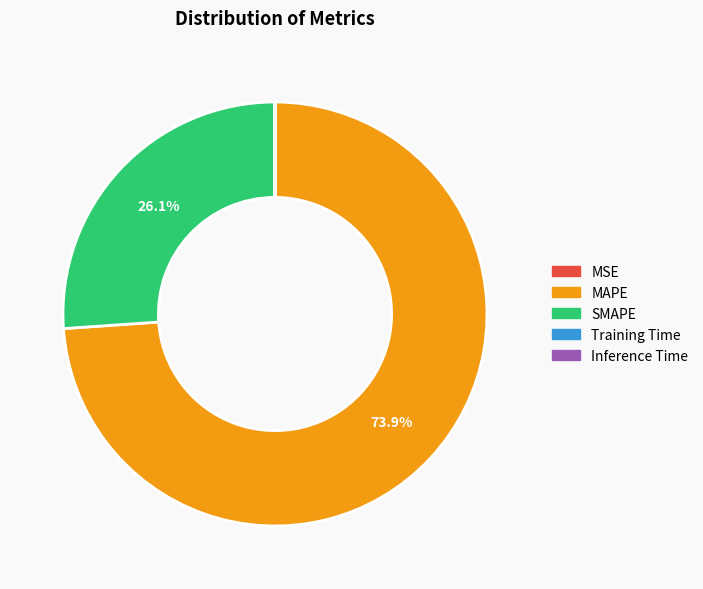

Which slice is the largest?

MAPE